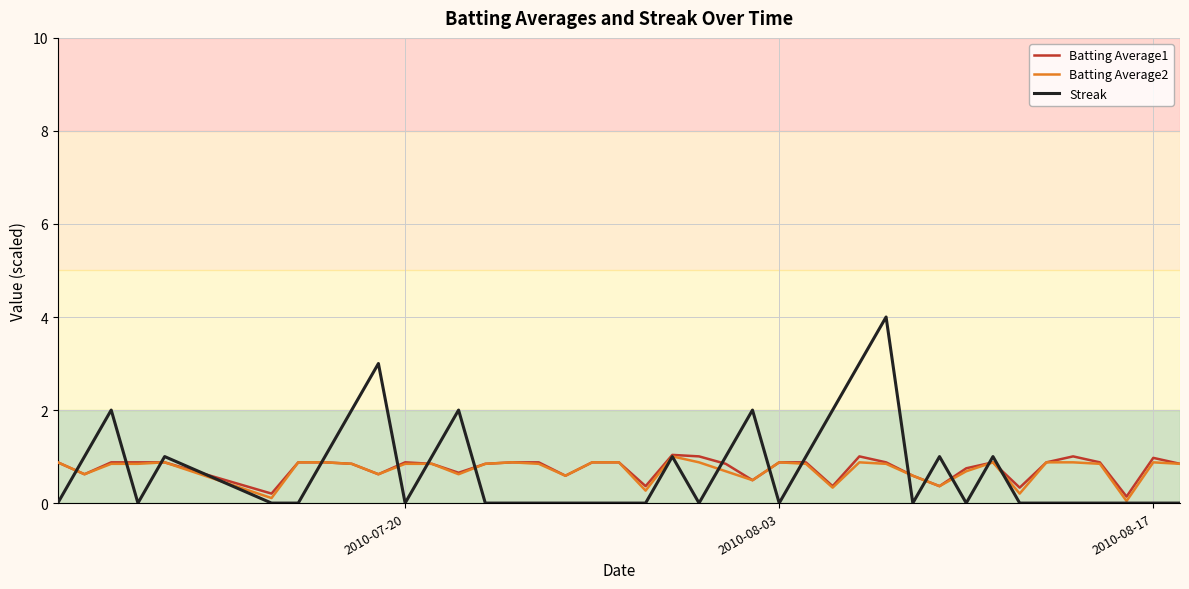

What is the highest value of the Batting Average1 series?

1.0